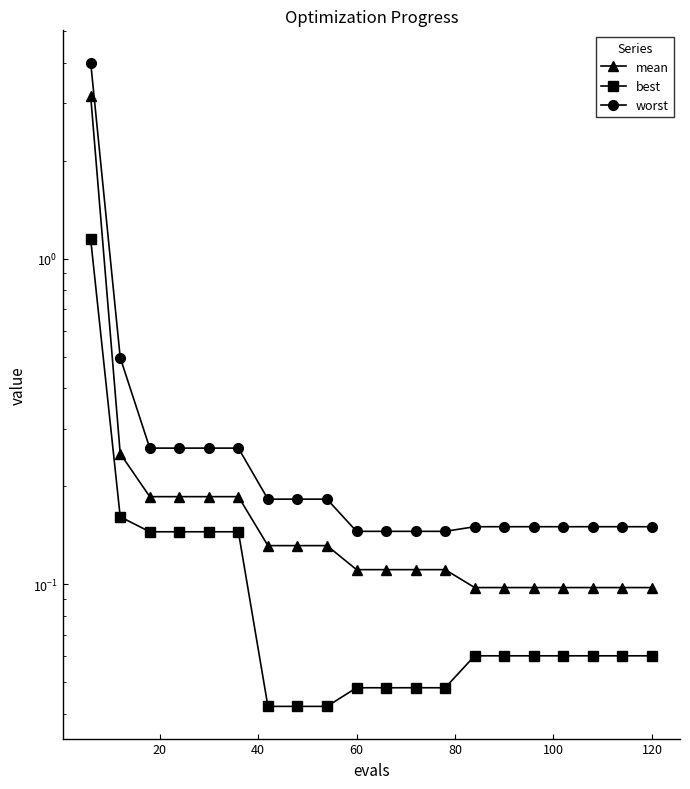

True or false: mean and worst intersect in this chart.

False